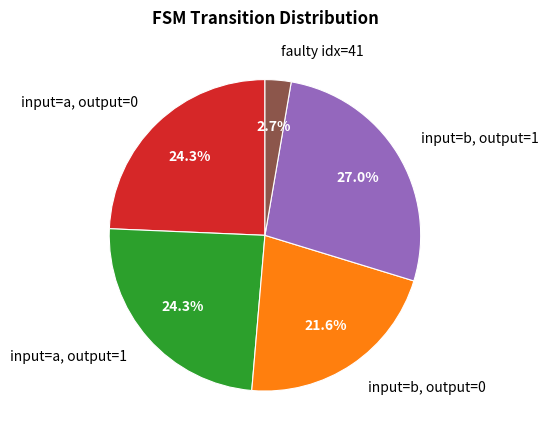

Which category has the smallest portion of the pie?

faulty idx=41